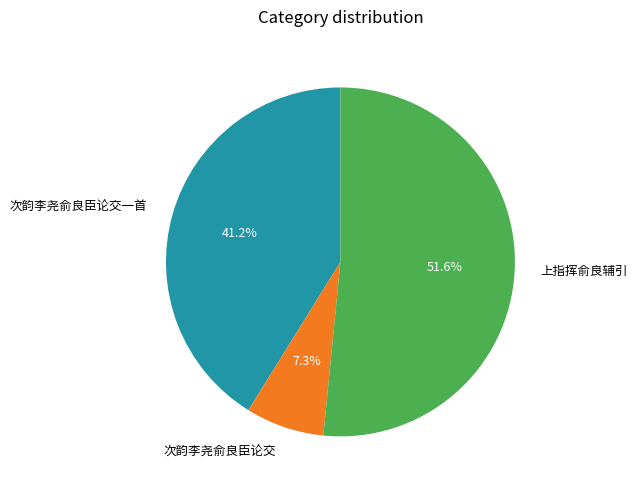

To the nearest percent, what is the difference between the 次韵李尧俞良臣论交一首 and 上指挥俞良辅引 slice percentages?

10%